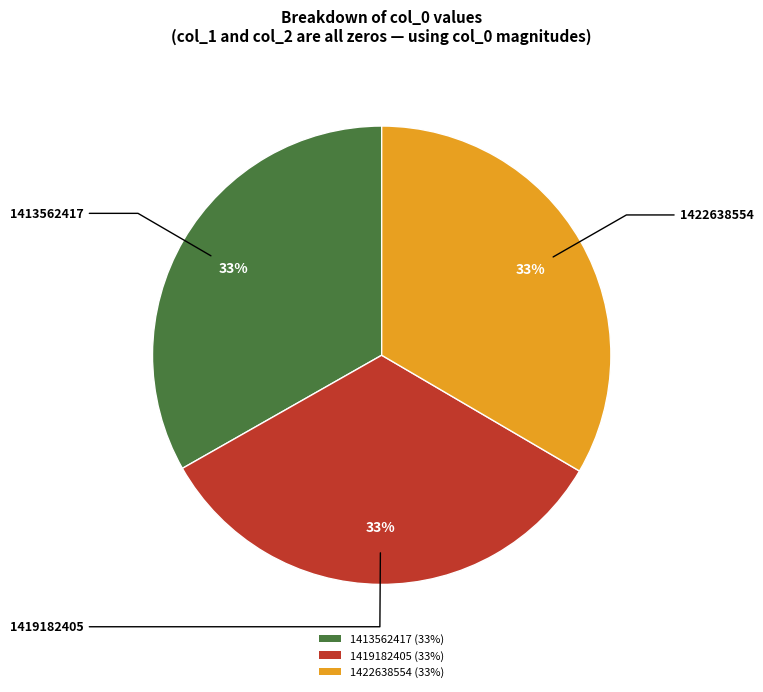

To the nearest percent, what is the combined percentage of 1419182405 and 1422638554?

67%